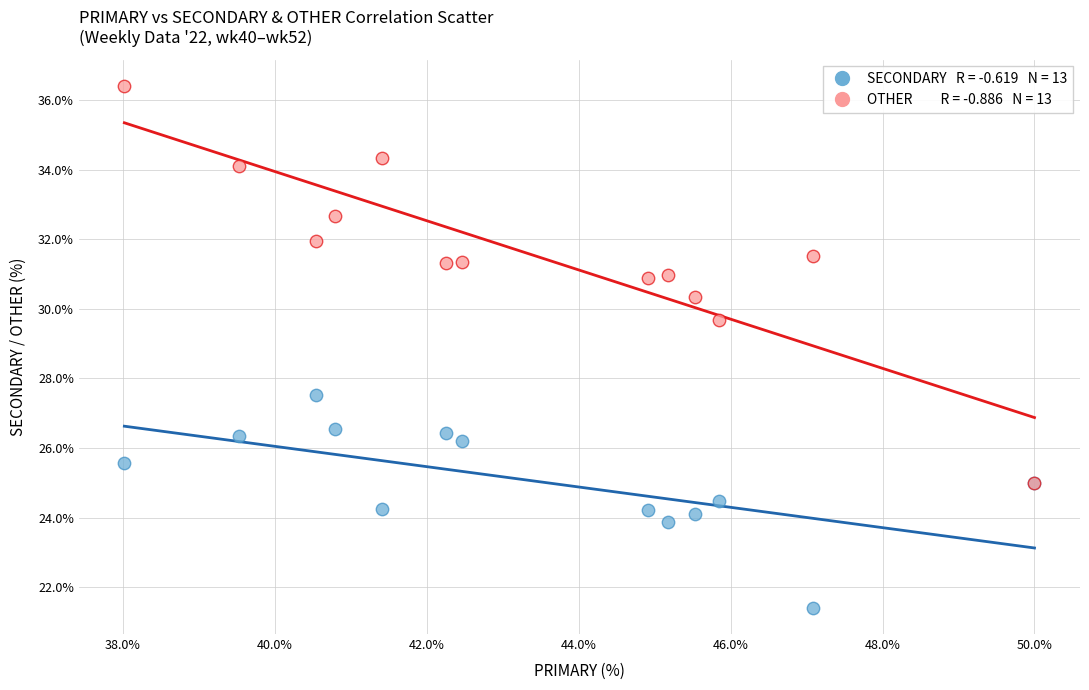

Across all series, what Y value is closest to 28?

27.5